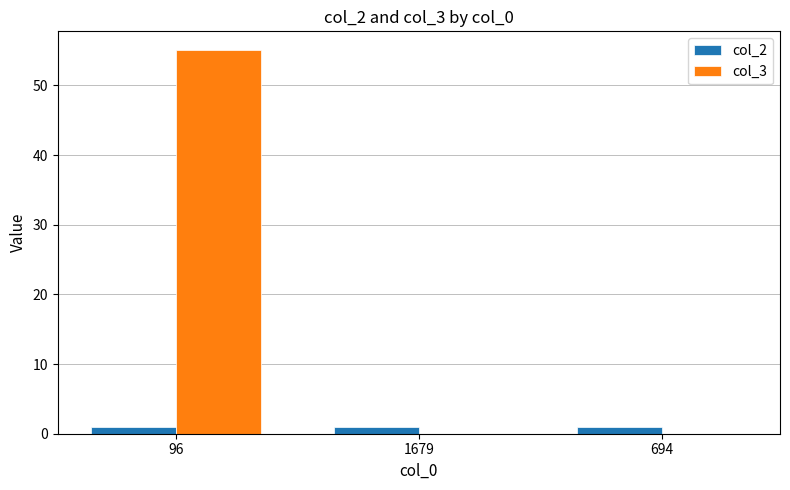

What is the greatest value displayed?

55